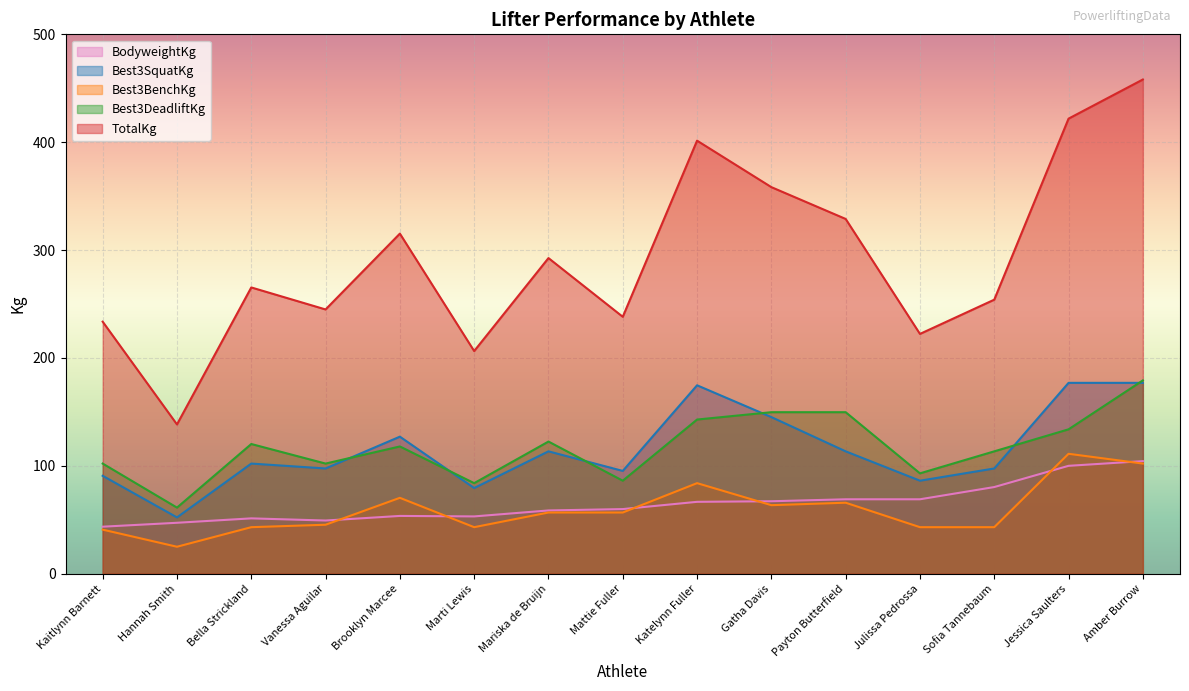

The value of Best3DeadliftKg at Sofia Tannebaum is 44.0. True or false?

False